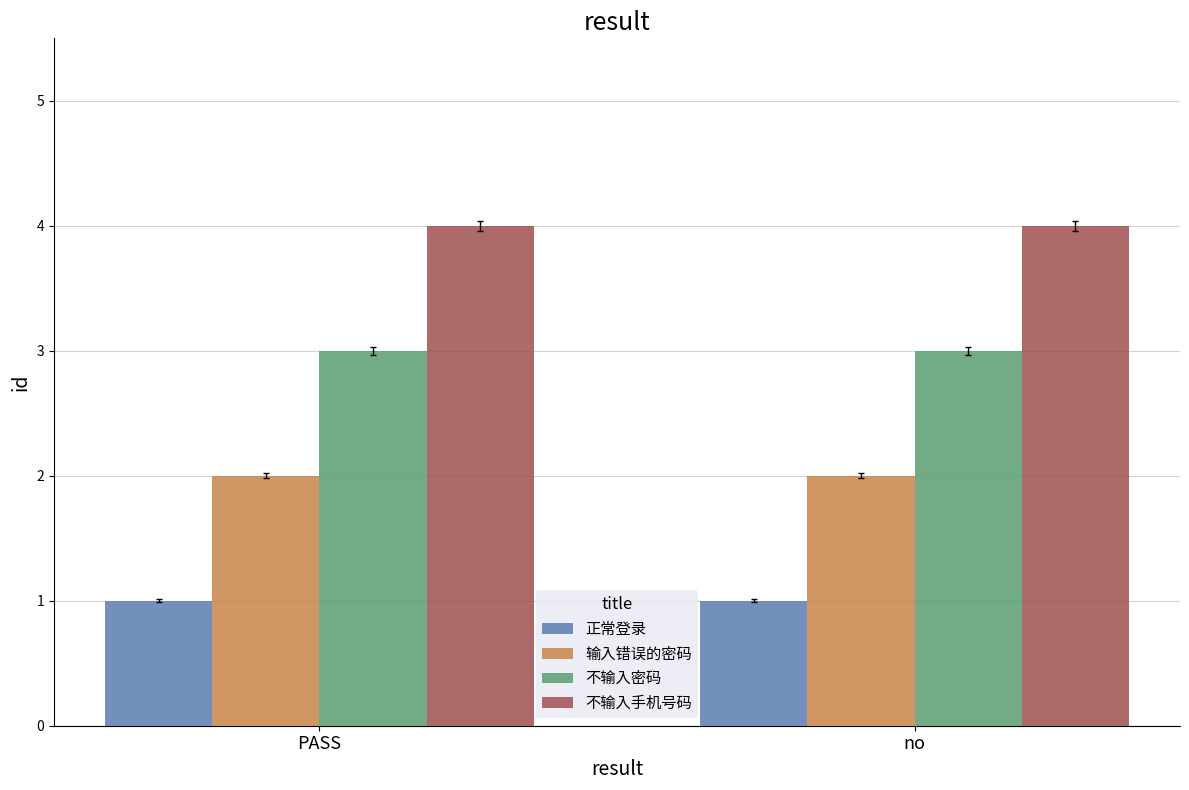

The 不输入密码 series shows 3 at PASS. True or false?

True